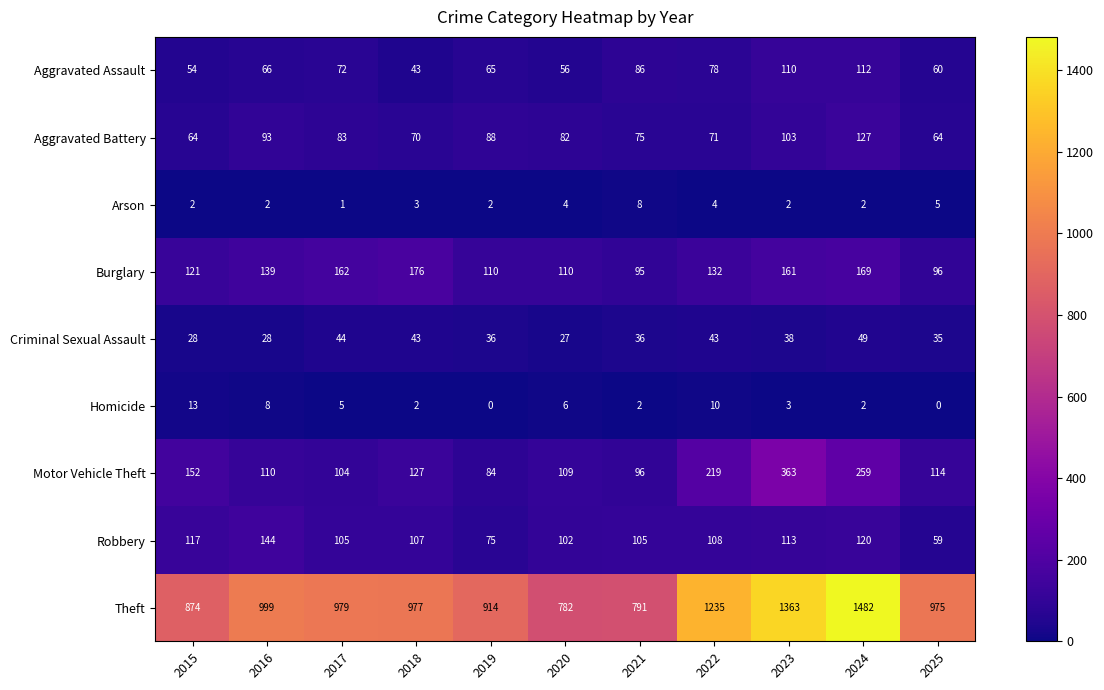

Rank the series at 2017 from highest to lowest value.

Theft, Burglary, Robbery, Motor Vehicle Theft, Aggravated Battery, Aggravated Assault, Criminal Sexual Assault, Homicide, Arson